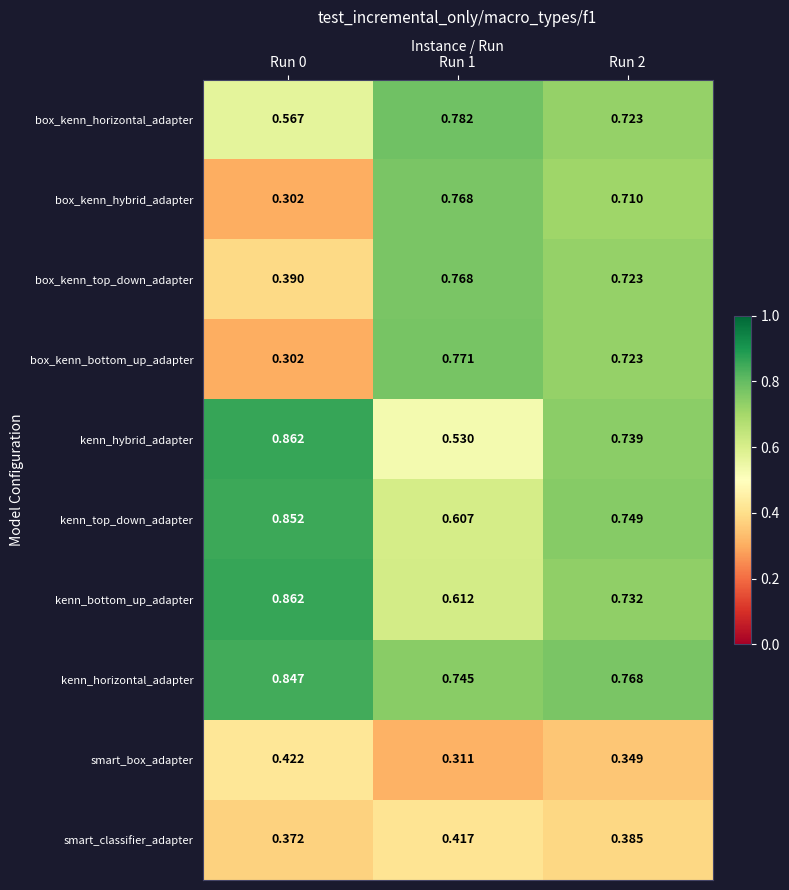

Is the value of kenn_hybrid_adapter at Run 1 greater than the value of box_kenn_horizontal_adapter at Run 1?

No